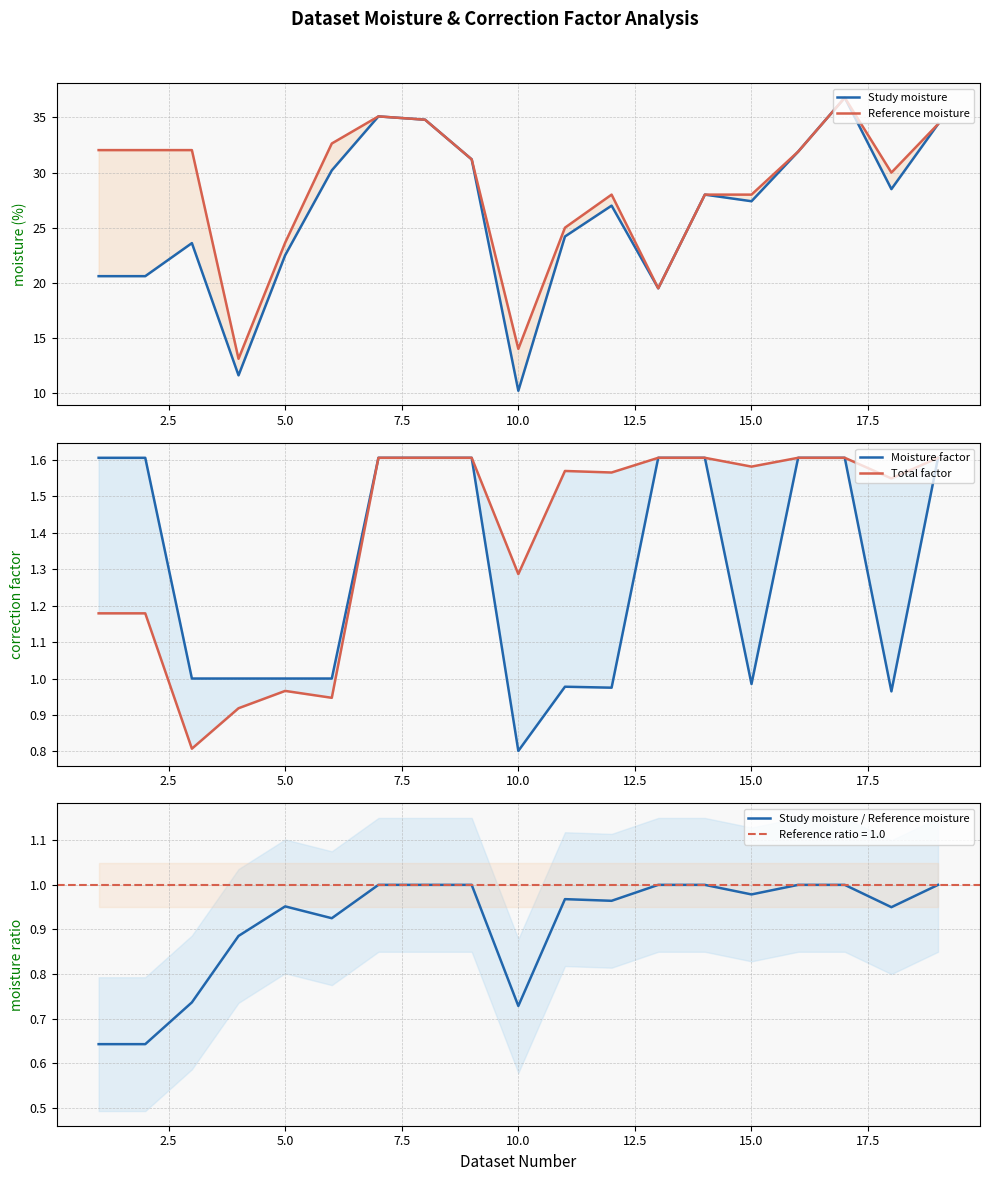

True or false: Study moisture / Reference moisture has a value of 1.4 at 15.0.

False